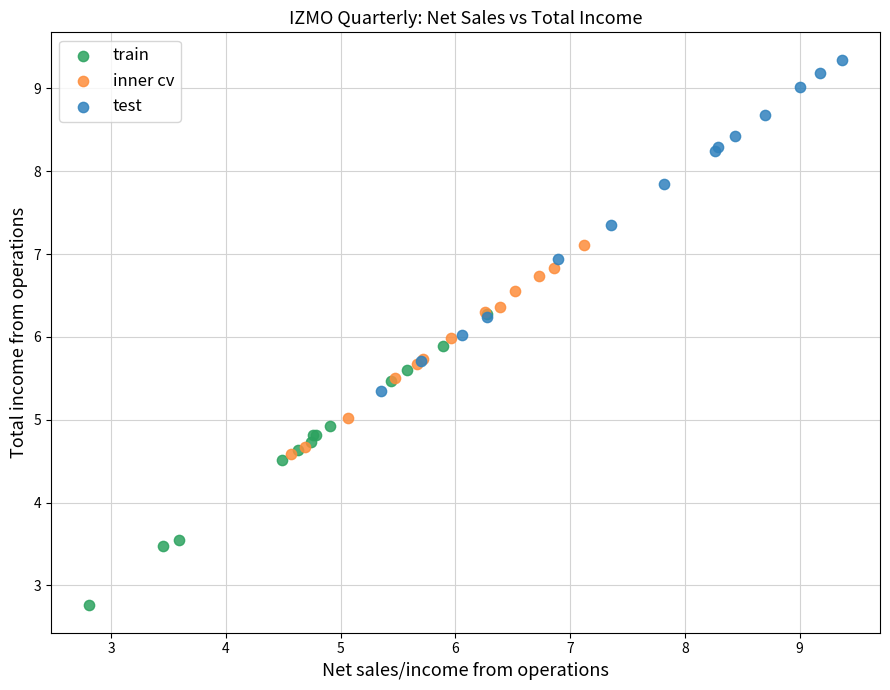

What are all the series names shown in the legend?

train, inner cv, test